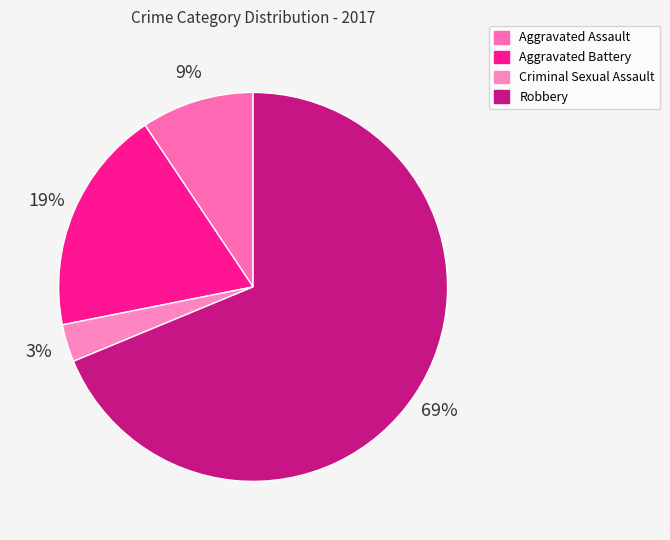

What is the largest slice in the pie chart?

Robbery